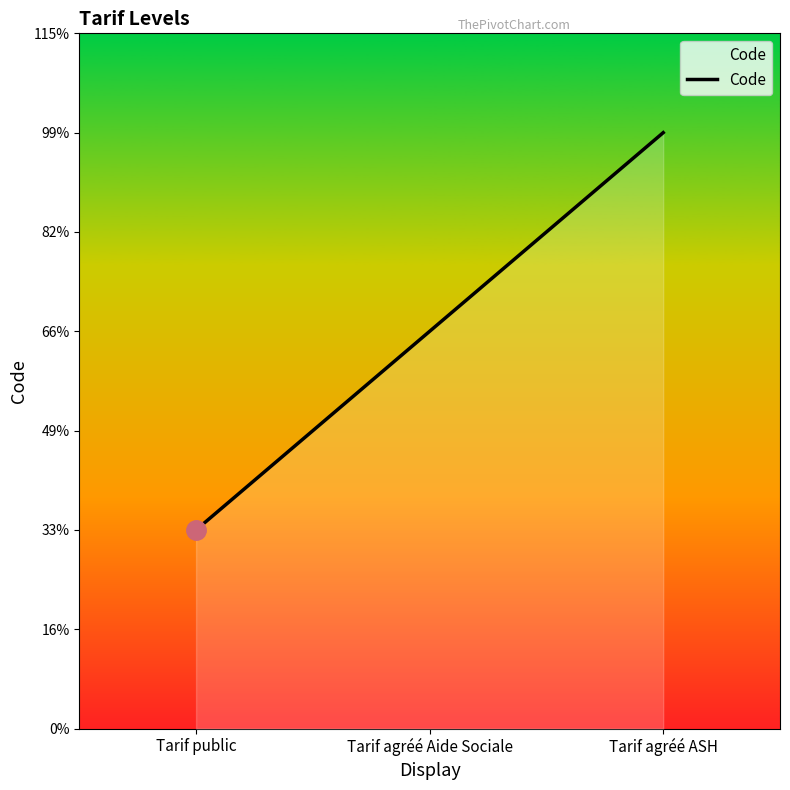

Does the chart display data point markers on the line(s)?

No